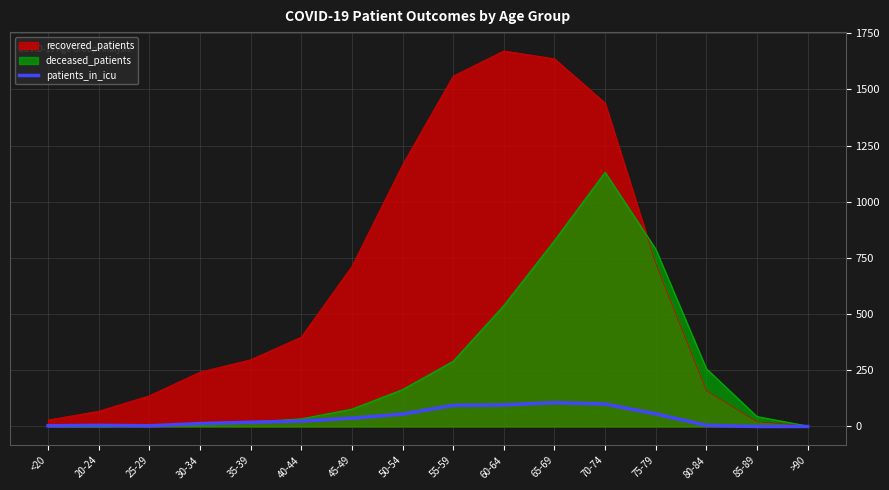

What is the maximum value shown in the chart?

1671